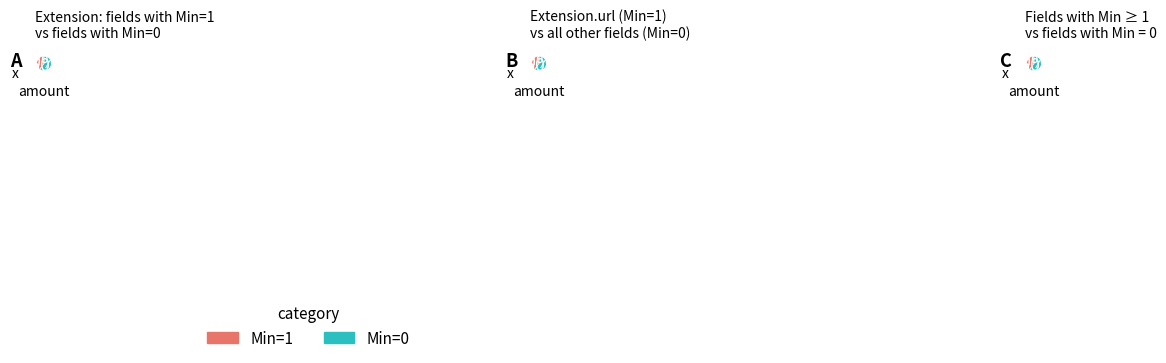

What portion of the pie excludes Extension.id?

100.0%